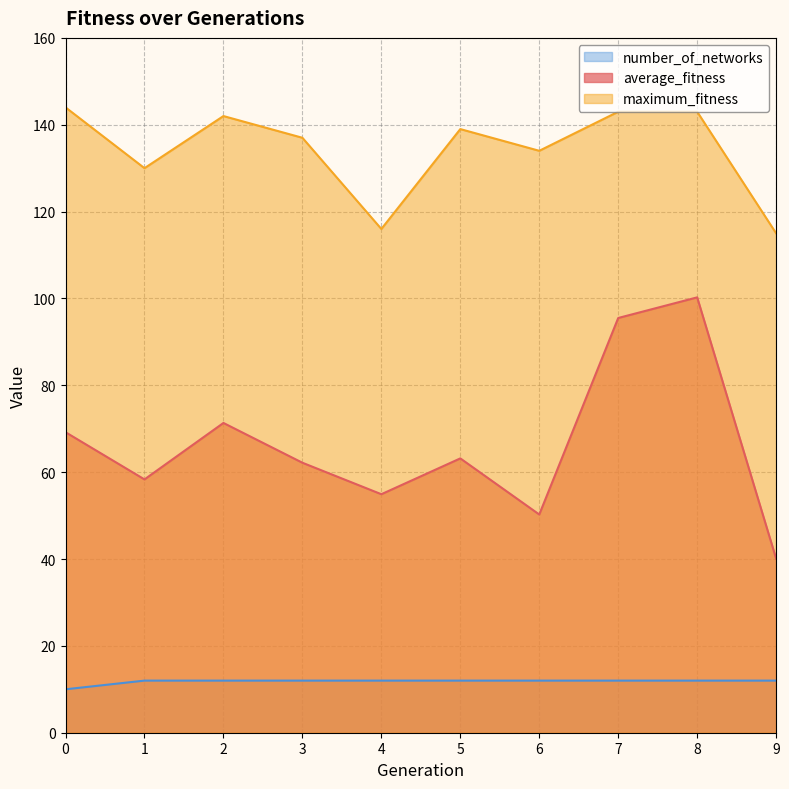

How many data points does each series have?

10